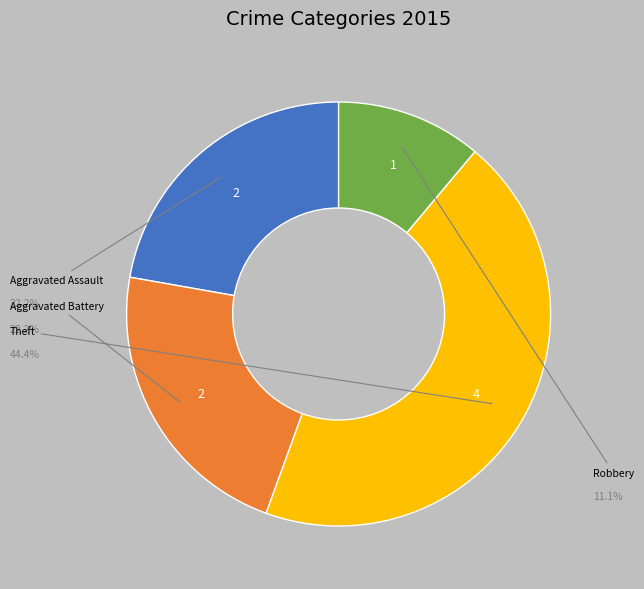

Does any single category account for the majority?

No